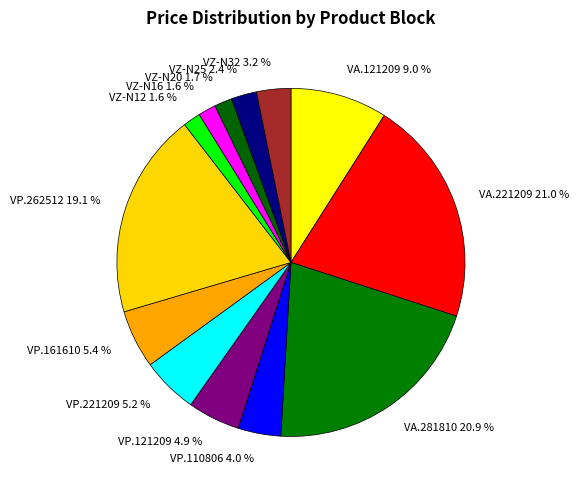

How much of the chart is everything except VZ-N25?

97.6%